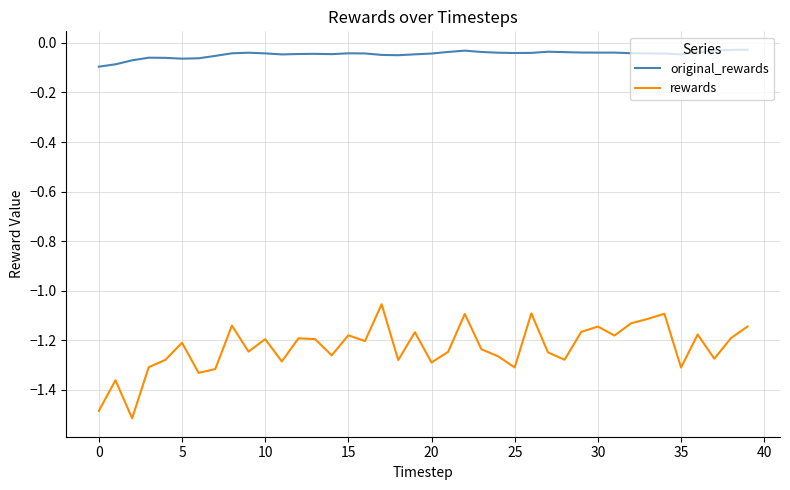

Is this an area chart (filled region under the line)?

No